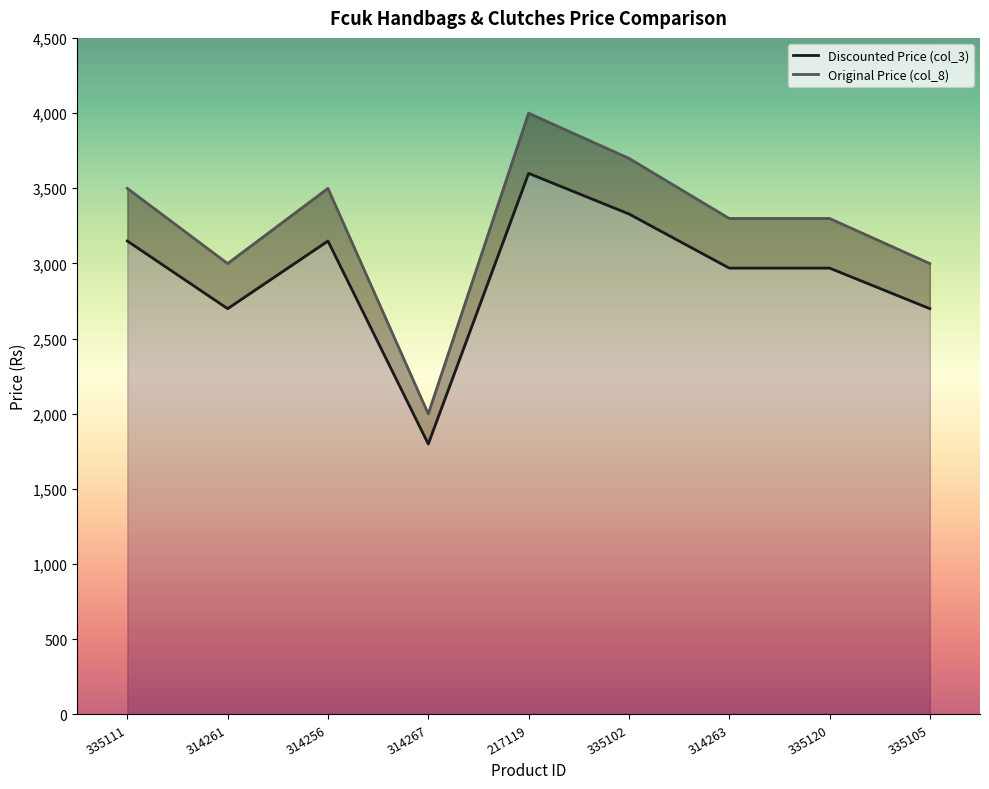

What is the label of the 7th point from the left?

314263